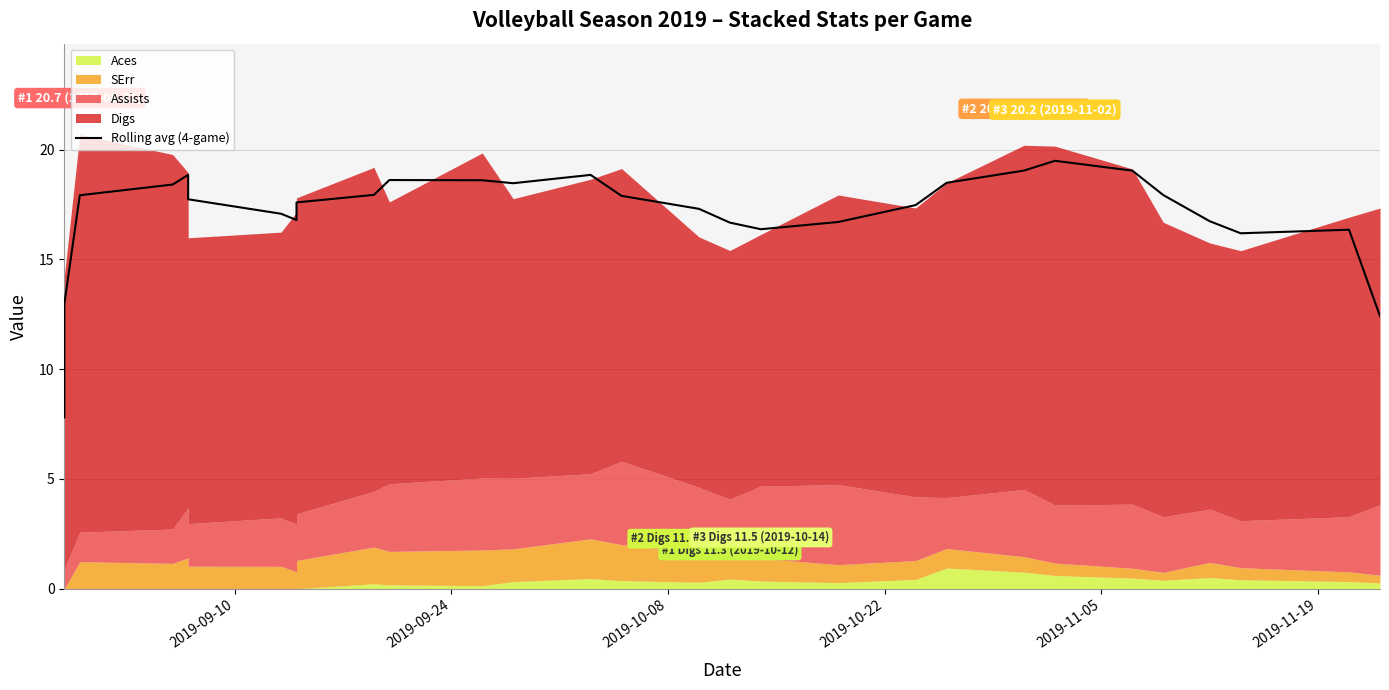

What is the smallest value displayed?

7.8